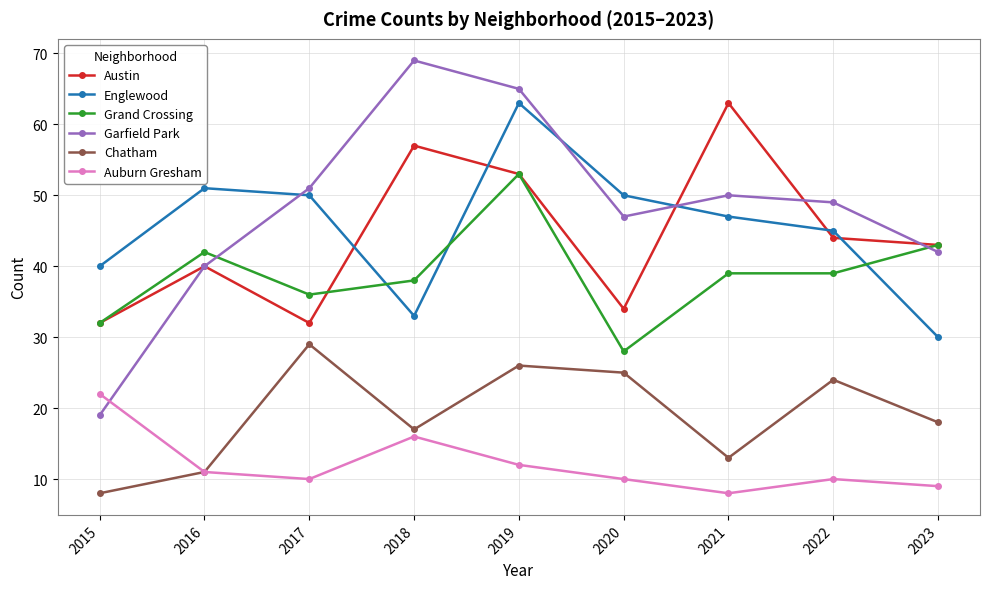

Which series has the widest spread of values?

Garfield Park